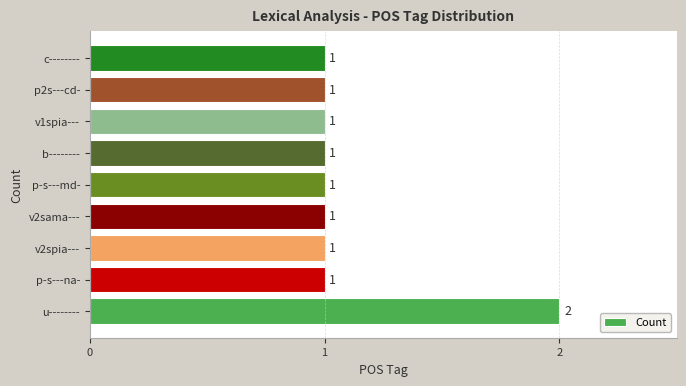

The chart shows a value of 2 at u--------. True or false?

True